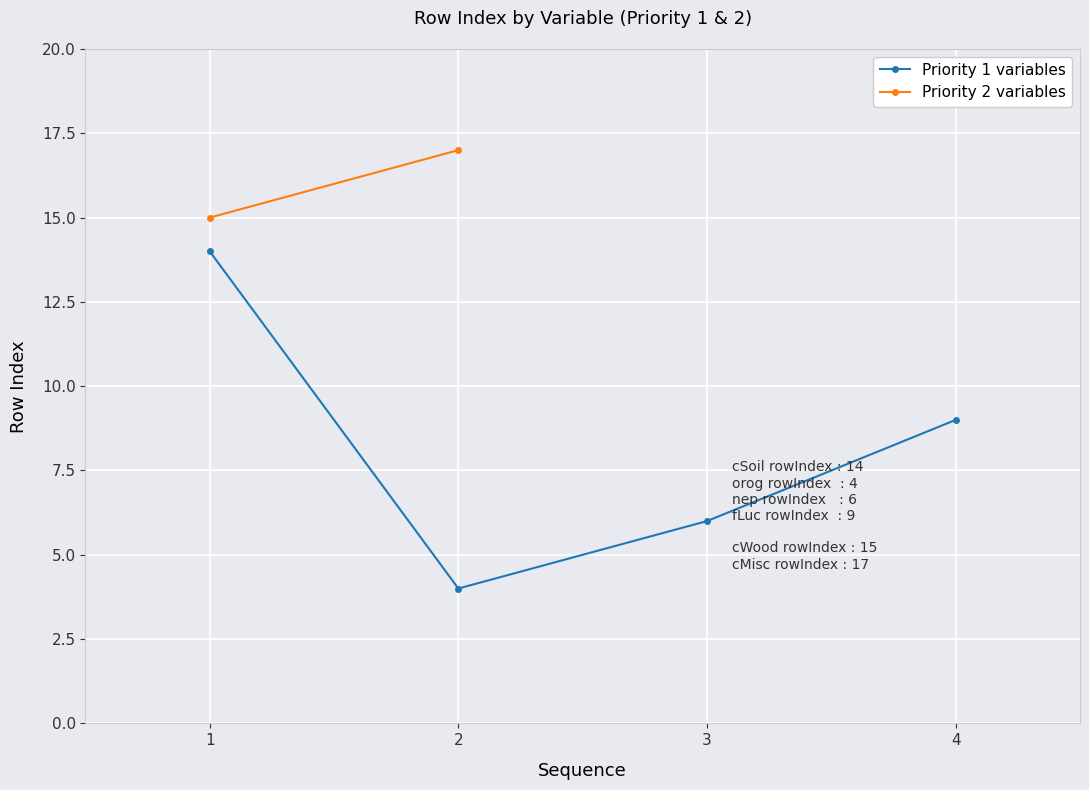

The chart shows a value of 9 at 4. True or false?

True